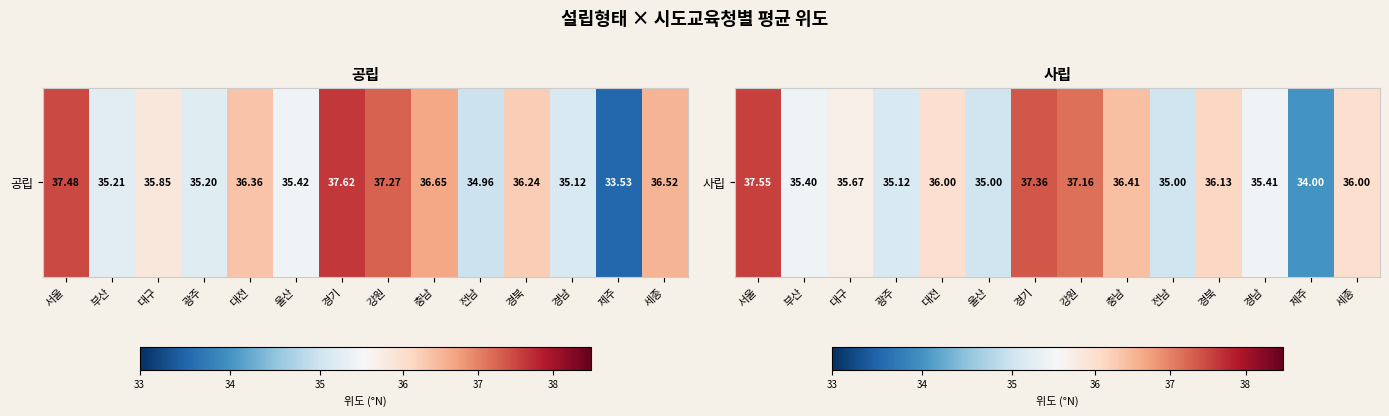

List the labels in order of value, smallest first.

제주, 울산, 전남, 광주, 부산, 경남, 대구, 대전, 세종, 경북, 충남, 강원, 경기, 서울